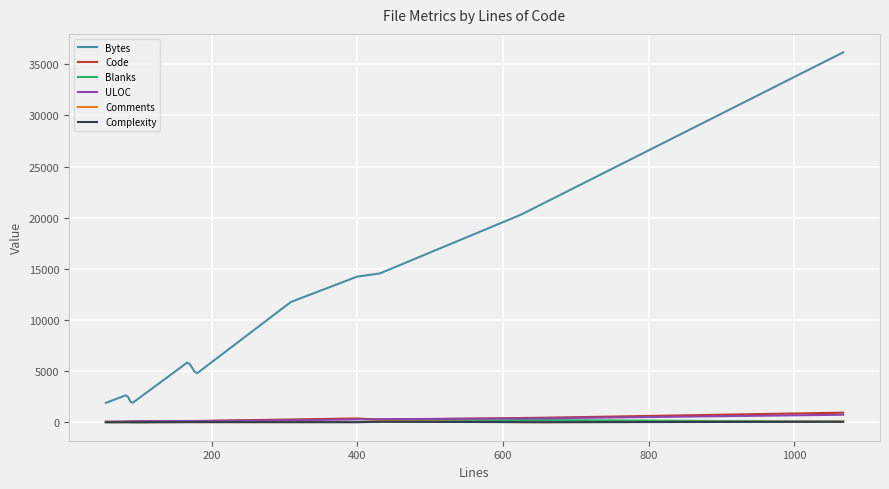

Which series has the widest spread of values?

Bytes